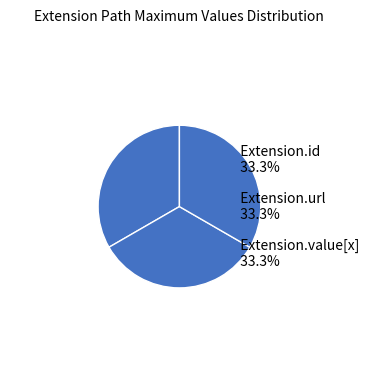

Count the number of slices in the pie.

3